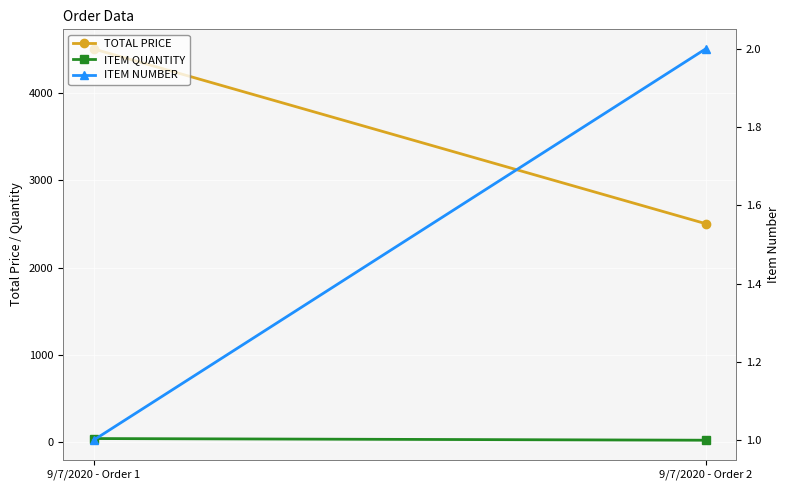

Where is ITEM QUANTITY nearest to the value 35?

9/7/2020 - Order 2